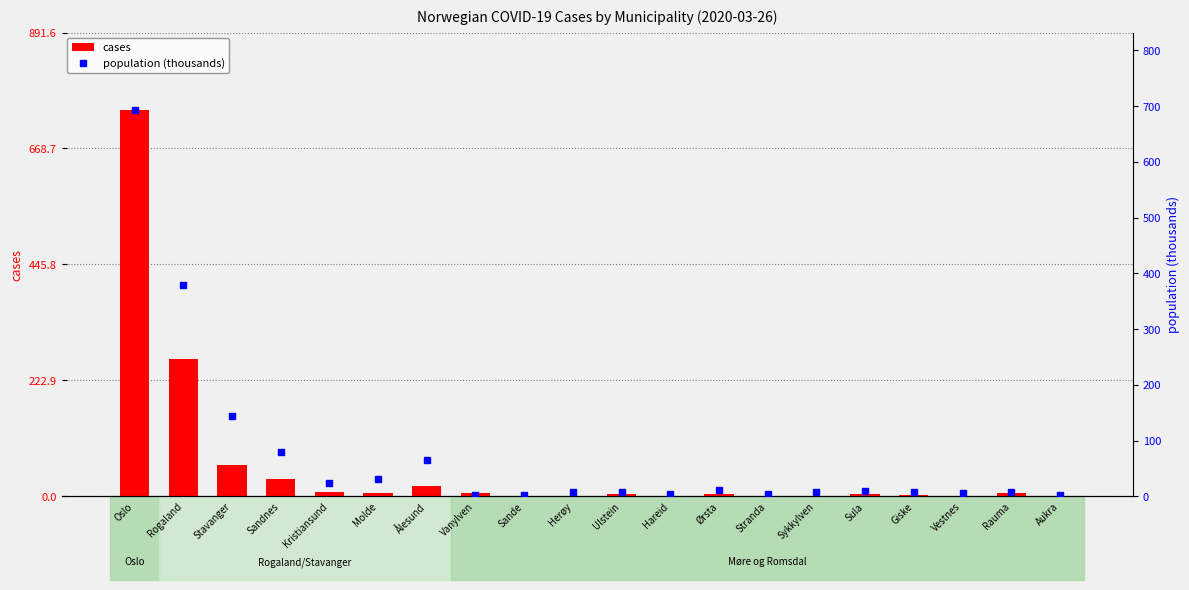

Is it true that population (thousands) equals 3.1 at Vanylven?

True